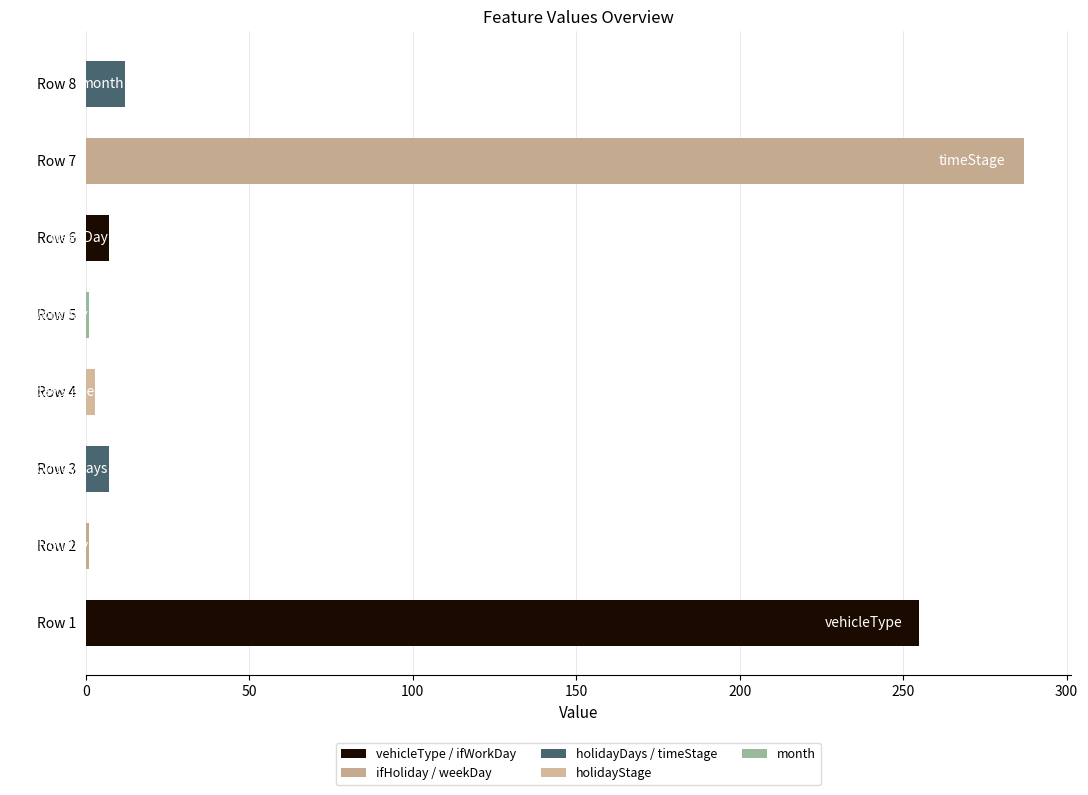

What is the difference between the maximum and minimum values?

286